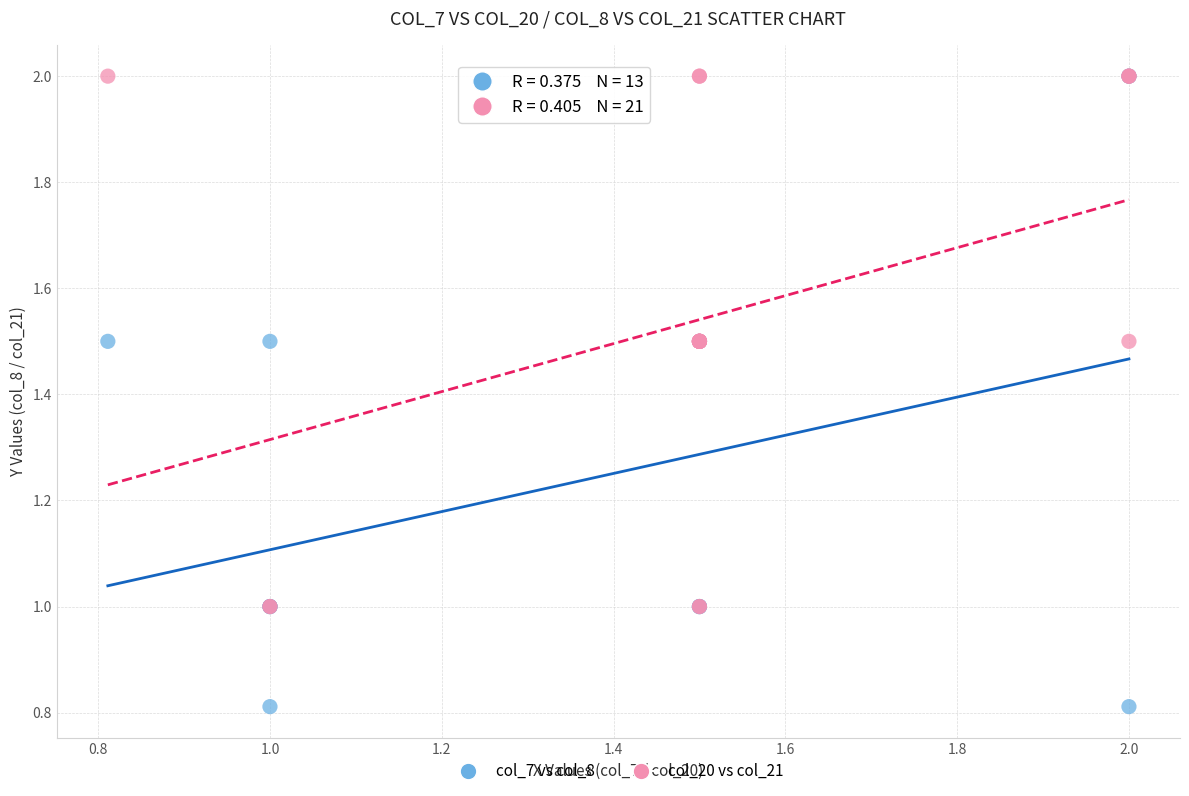

Which series has the largest Y range (max minus min)?

col_7 vs col_8